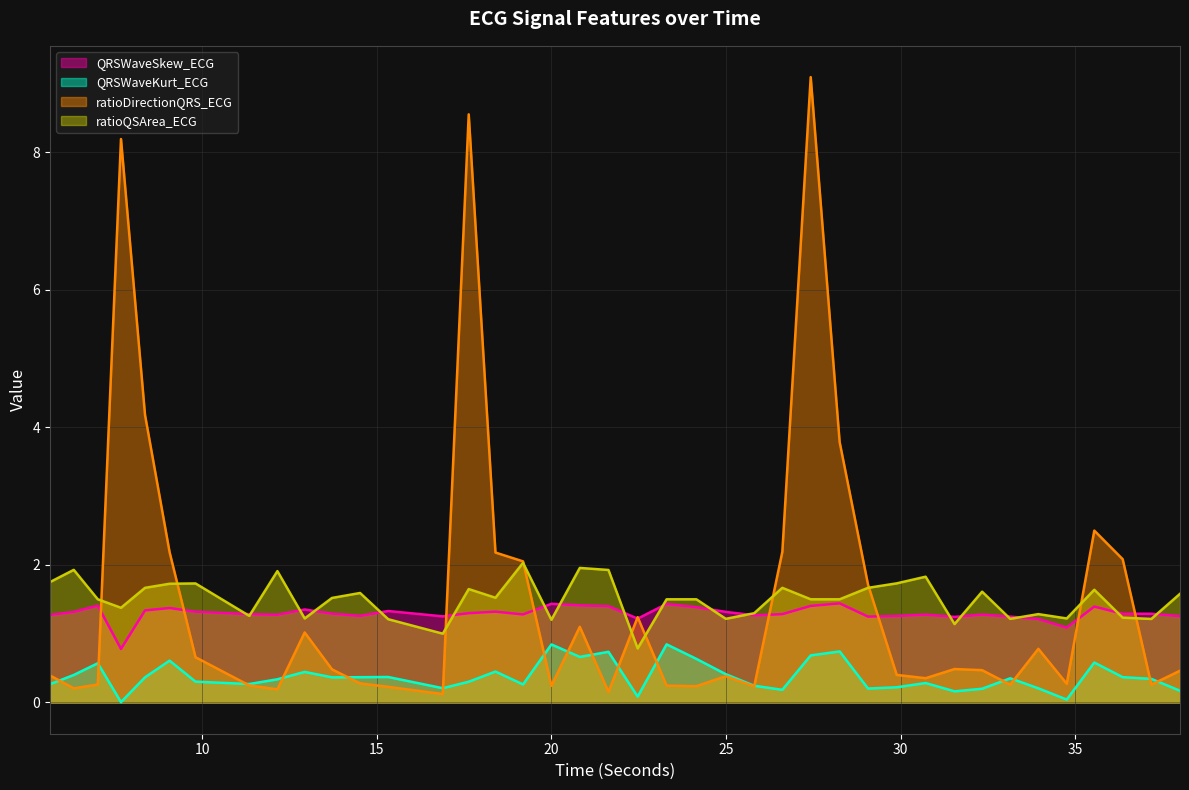

Does the chart display data point markers on the line(s)?

No